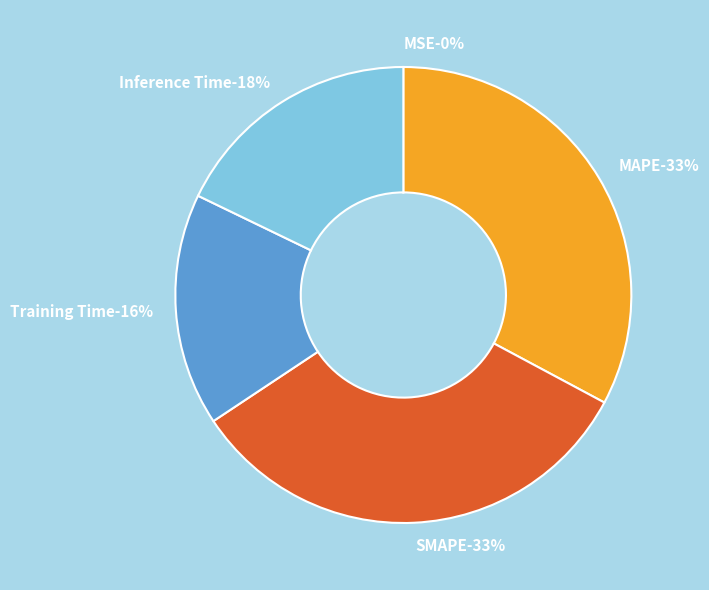

The MSE slice represents 6% of the pie. True or false?

False